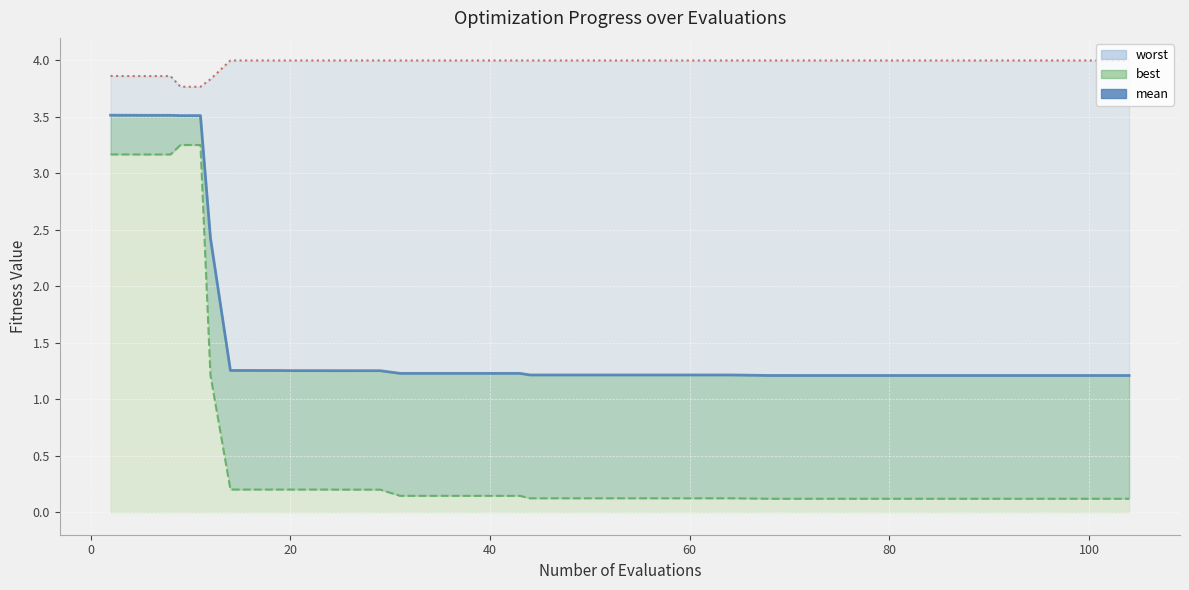

How many categories are shown in the chart?

40